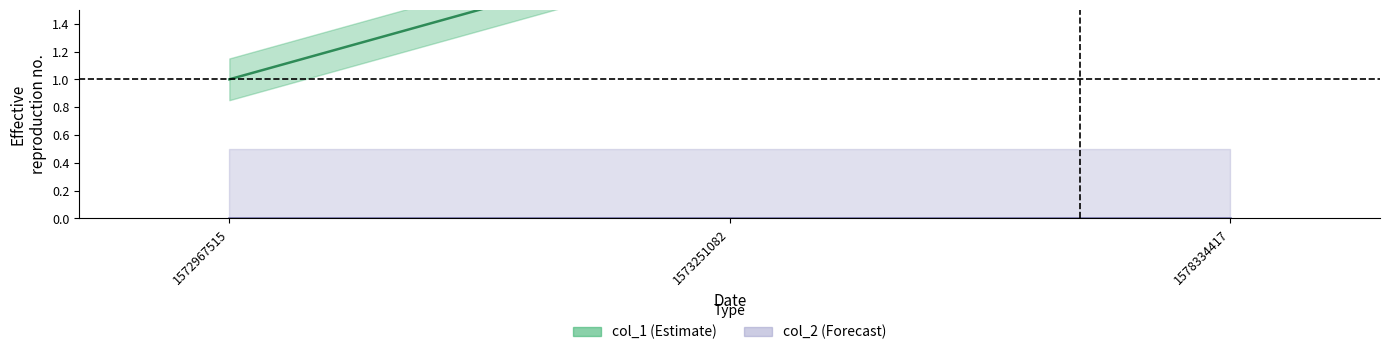

What is the difference between the values at 1578334417 and 1572967515?

2